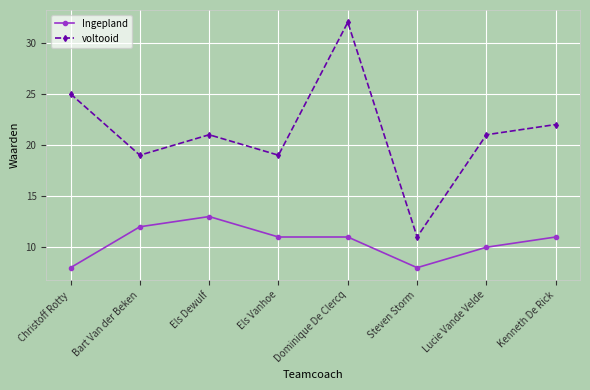

What is the difference between the voltooid values at Els Vanhoe and Dominique De Clercq?

13